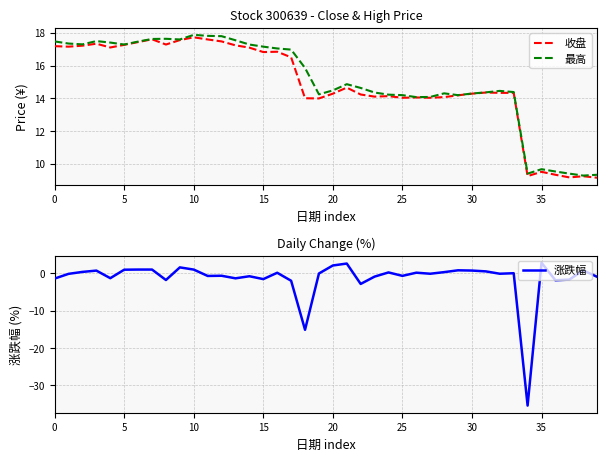

What is the sum of the 涨跌幅 values at 12 and 18?

-15.8